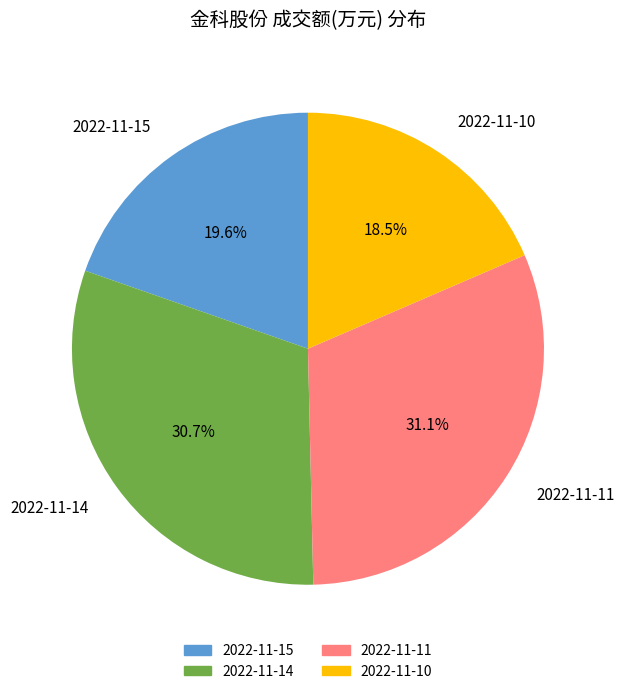

Combined, do 2022-11-14 and 2022-11-11 account for over 50%?

Yes